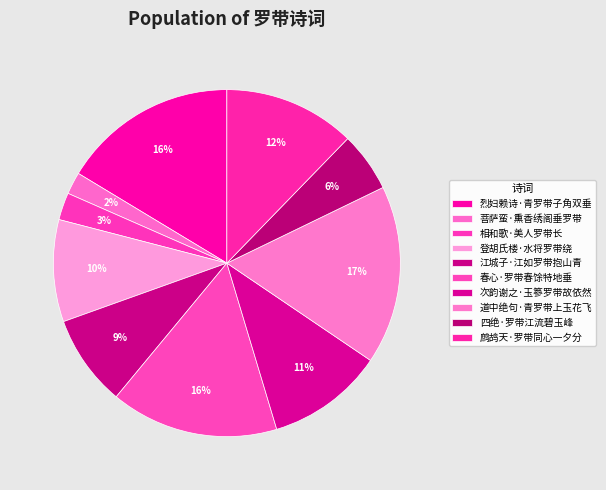

To the nearest percent, what is the difference between the 次韵谢之·玉篸罗带故依然 and 鹧鸪天·罗带同心一夕分 slice percentages?

1%